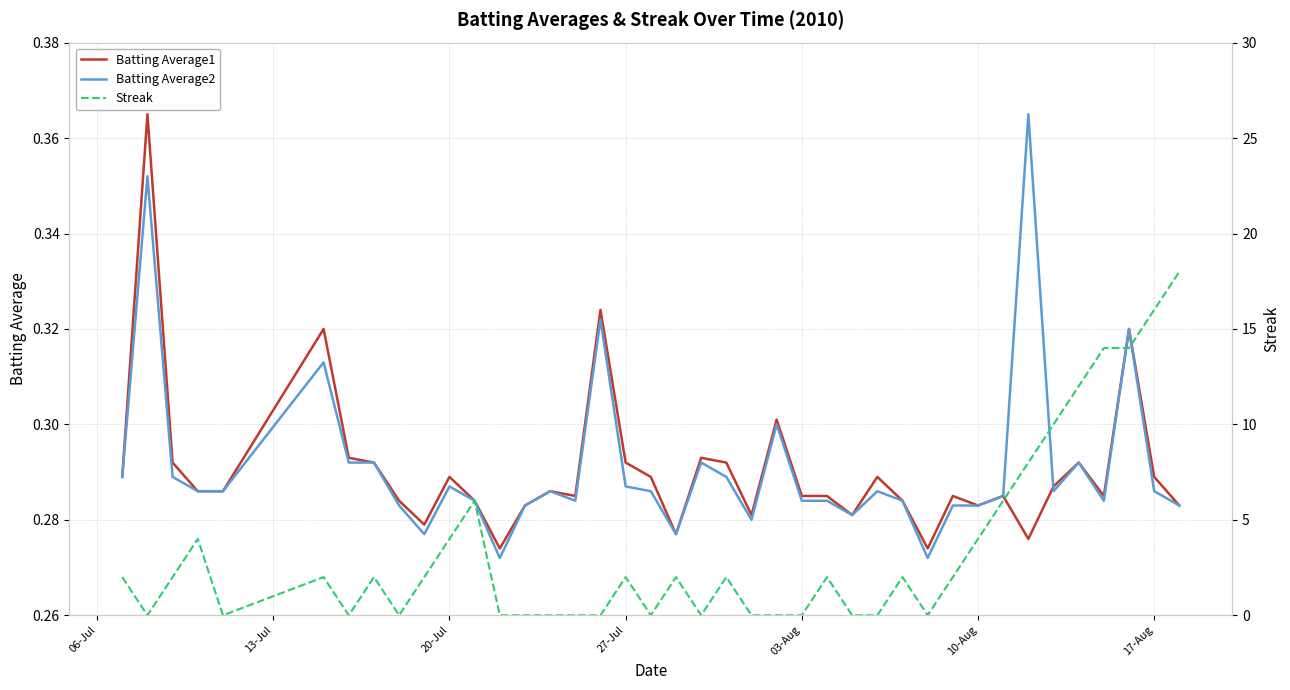

What is the difference between the maximum and minimum values in the Streak series?

18.0